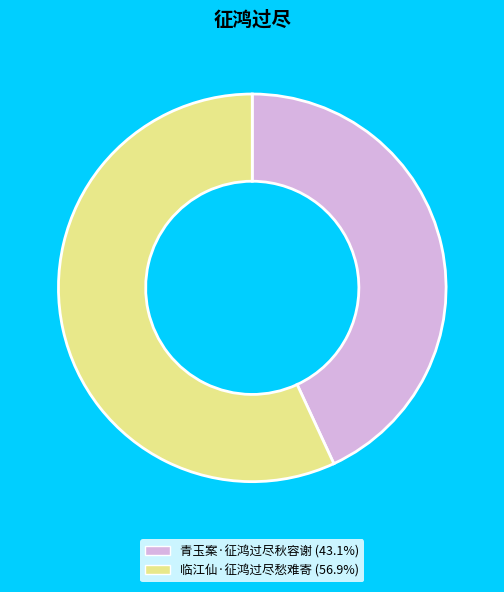

Is the sum of 临江仙·征鸿过尽愁难寄 (56.9%) and 青玉案·征鸿过尽秋容谢 (43.1%) greater than half?

Yes